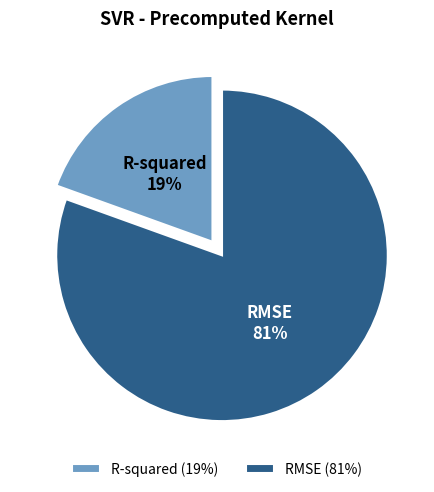

Combined, do RMSE and R-squared account for over 50%?

Yes